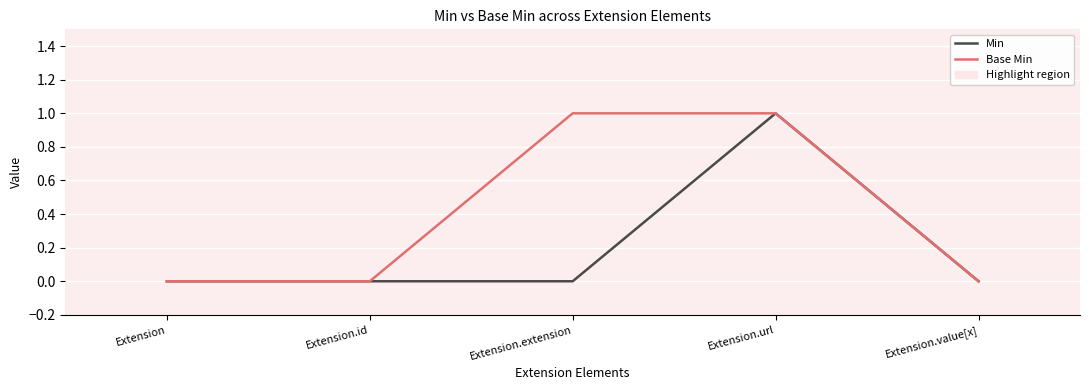

Which series has the largest total across all categories?

Base Min